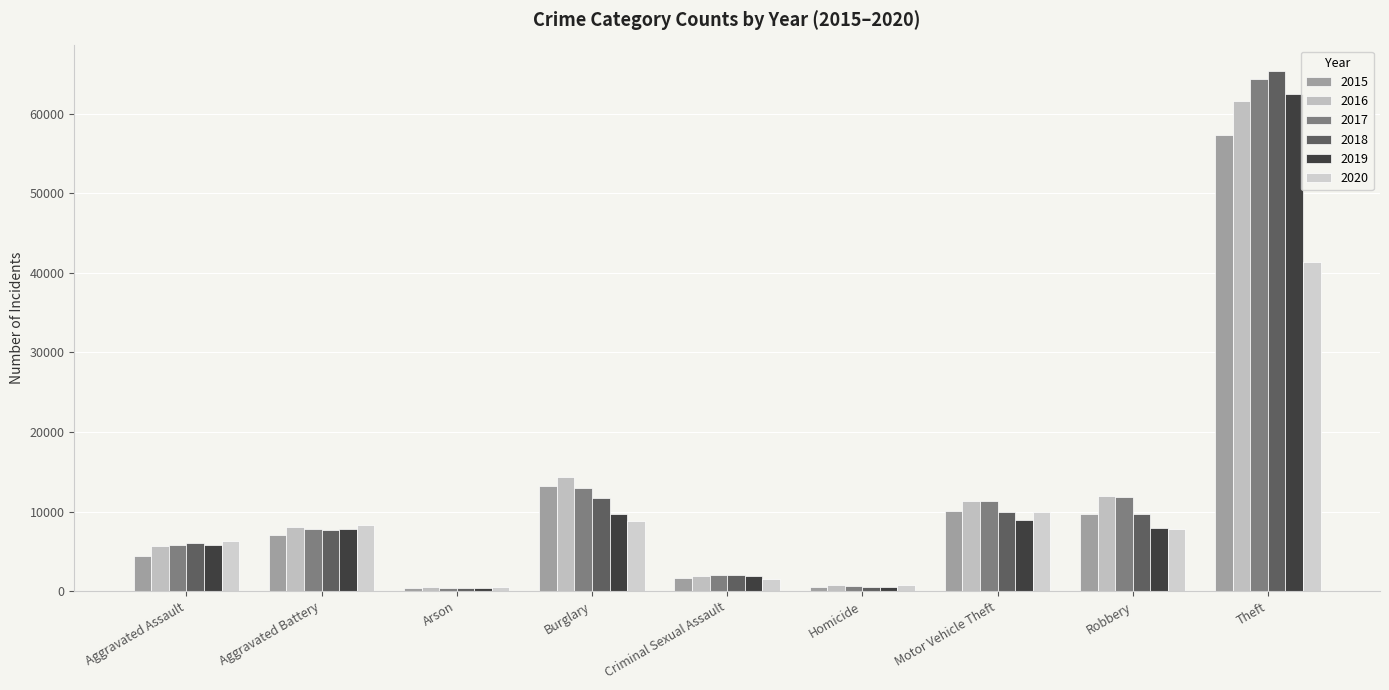

How many groups of bars are there?

9